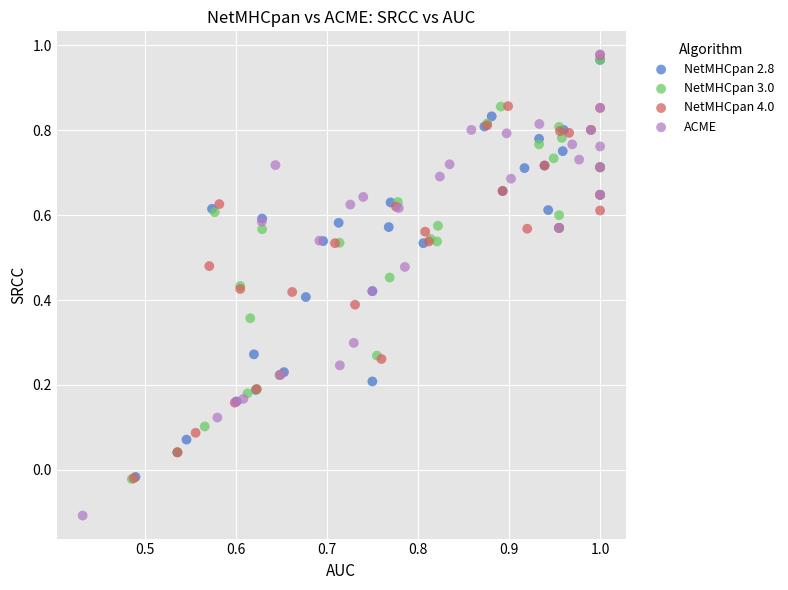

Which series reaches the minimum Y coordinate?

ACME